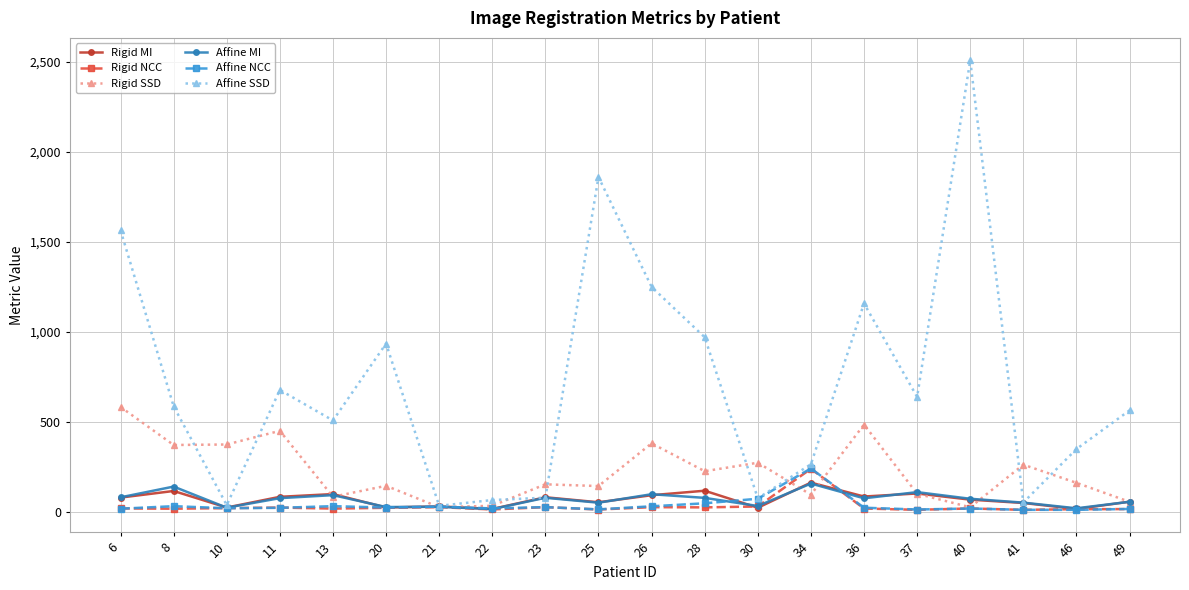

How many series are shown in this chart?

6